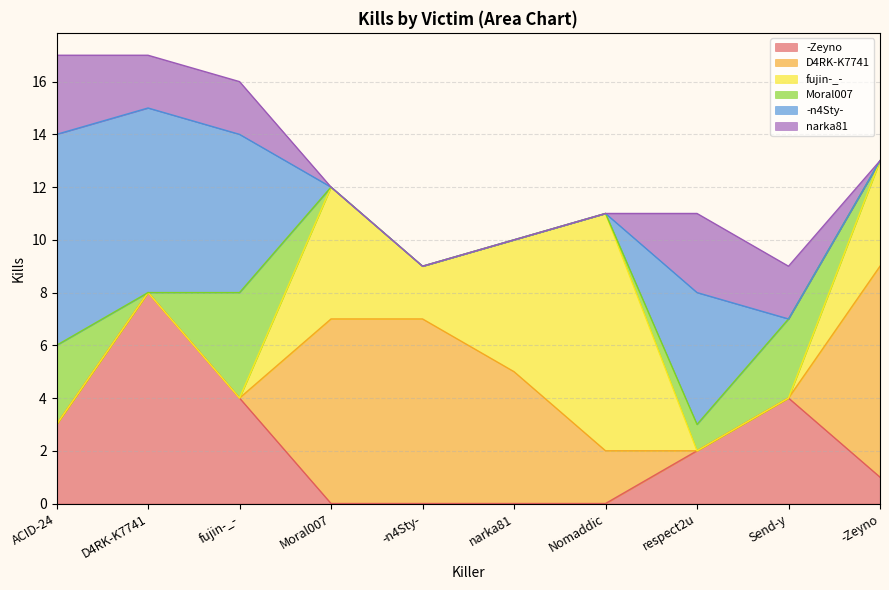

What is the average value of the narka81 series?

1